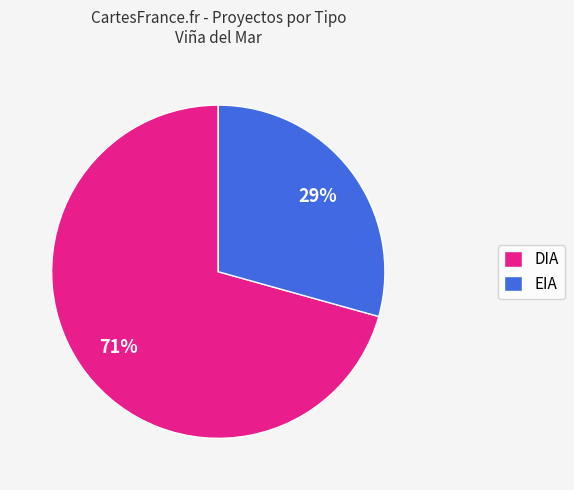

Rank the categories by value from highest to lowest.

DIA, EIA